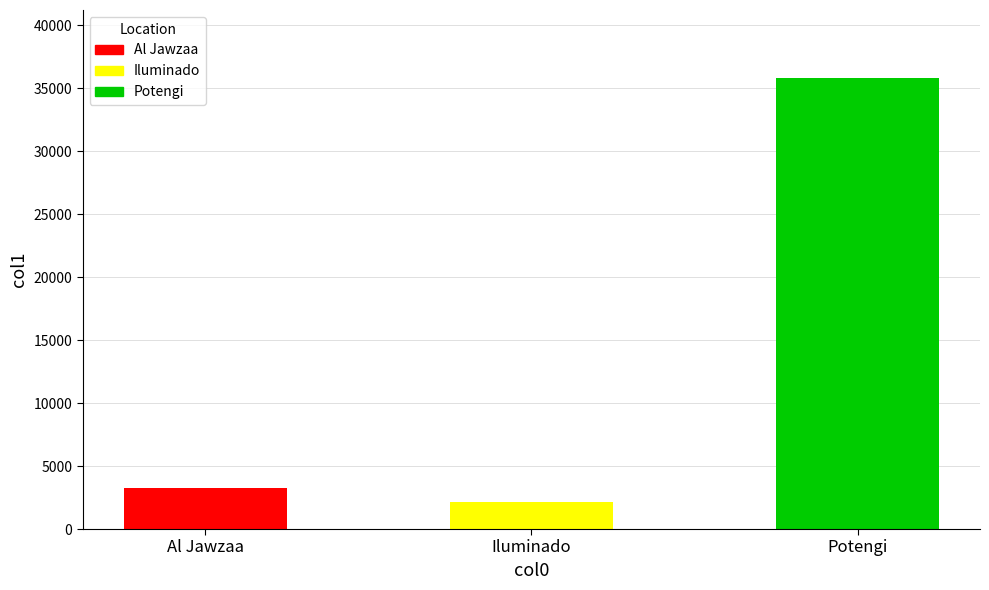

What is the difference between the maximum and minimum values?

33660